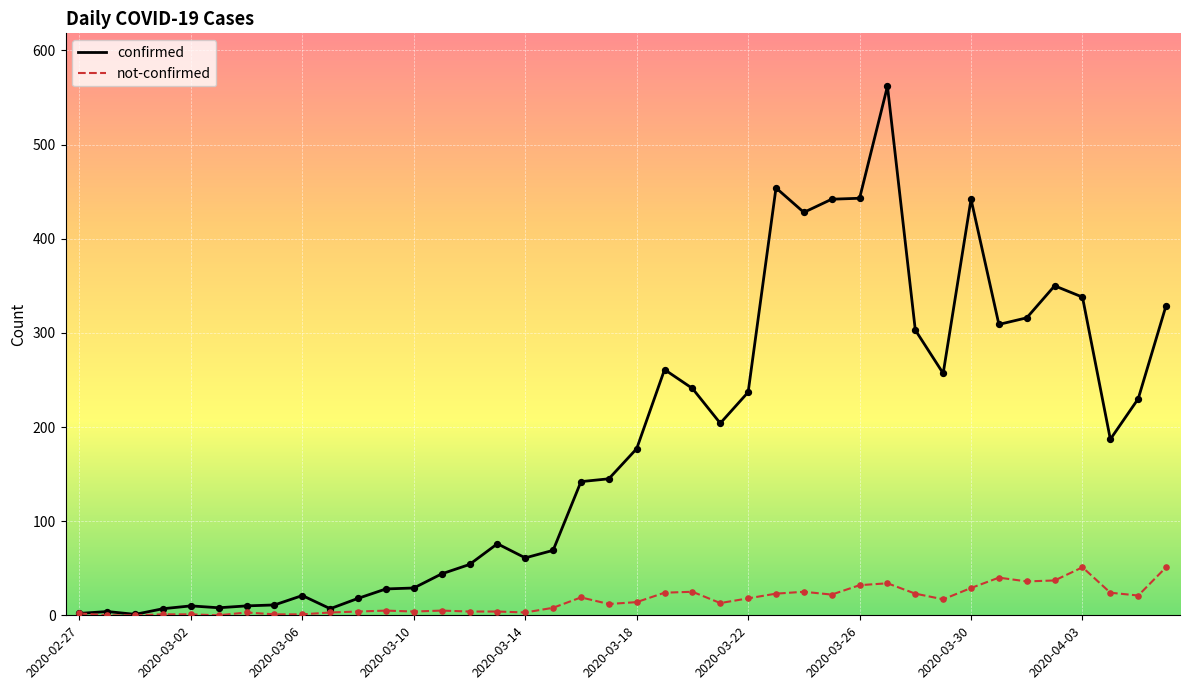

Which series has the largest range (max minus min)?

confirmed